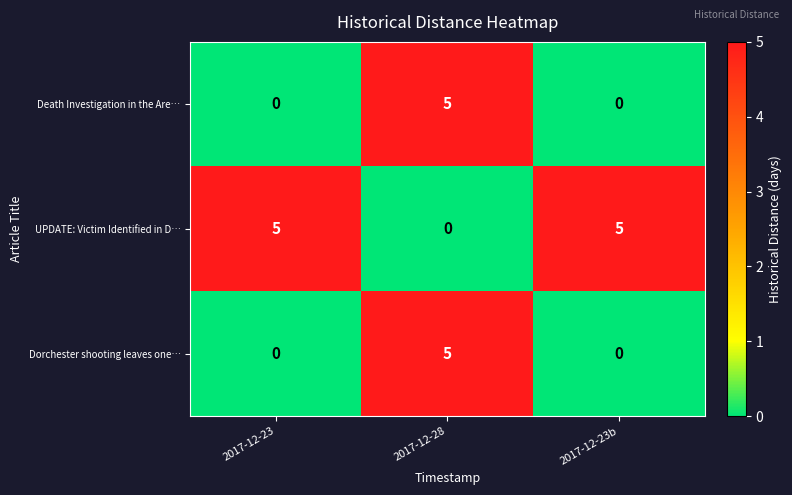

At which category is the sum across all series the highest?

2017-12-28